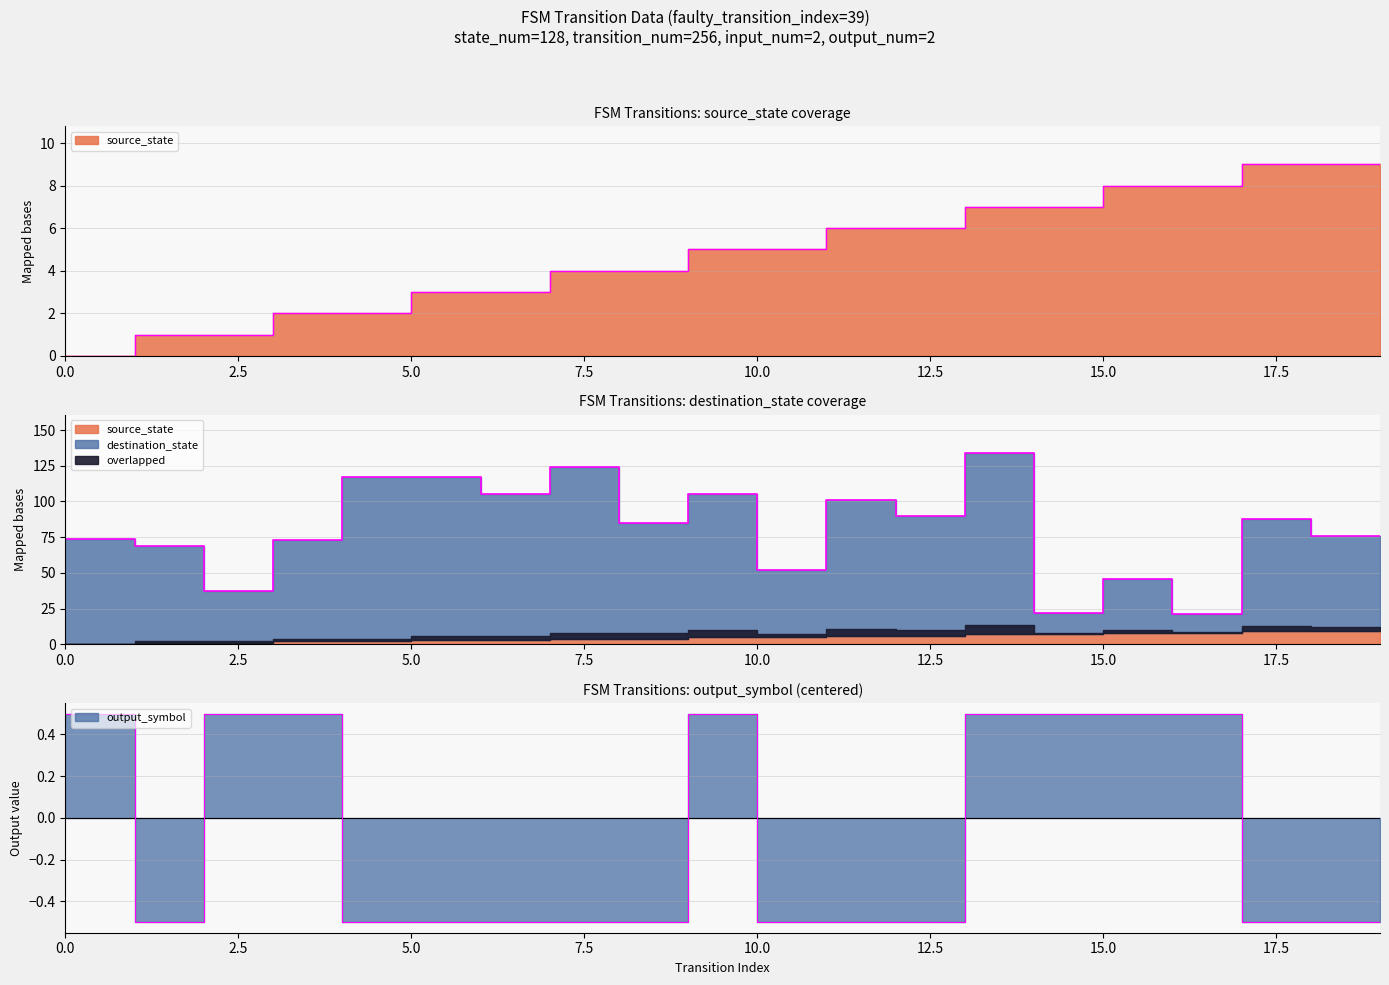

Where is source_state nearest to the value 4?

8